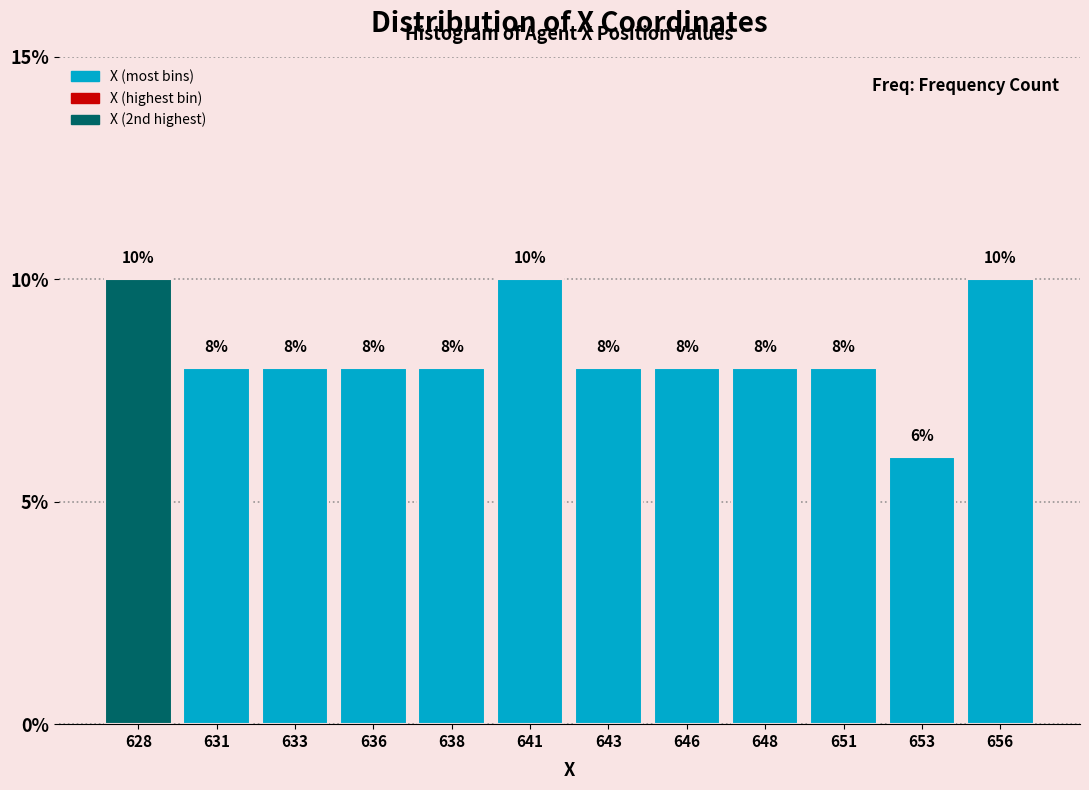

Reading left to right, transcribe all the data shown in this chart.

628=10	631=8	633=8	636=8	638=8	641=10	643=8	646=8	648=8	651=8	653=6	656=10